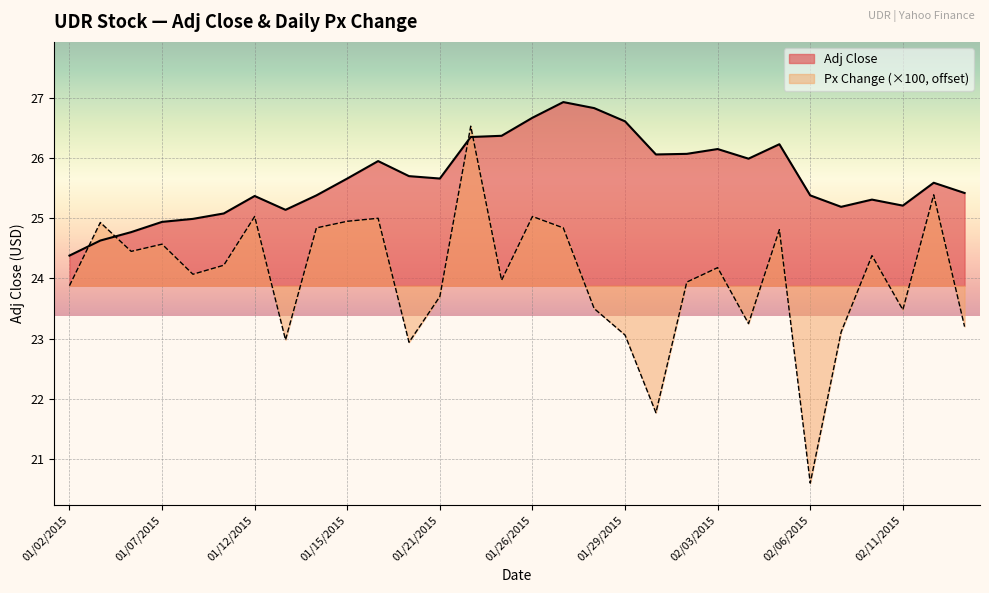

Between 02/09/2015 and 01/26/2015, which is larger?

01/26/2015